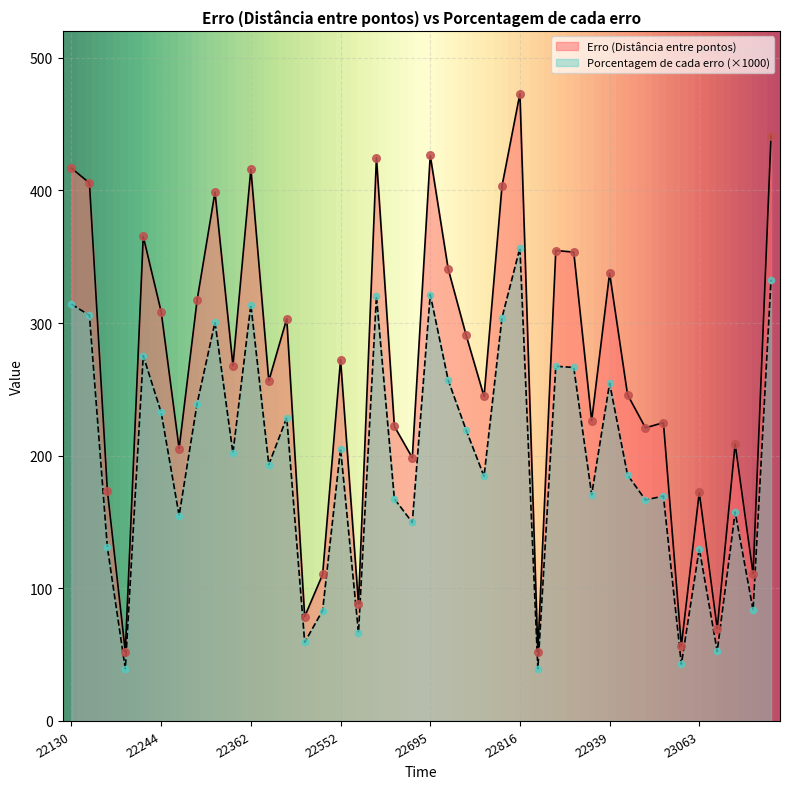

Which series has the largest total across all categories?

Erro (Distância entre pontos)